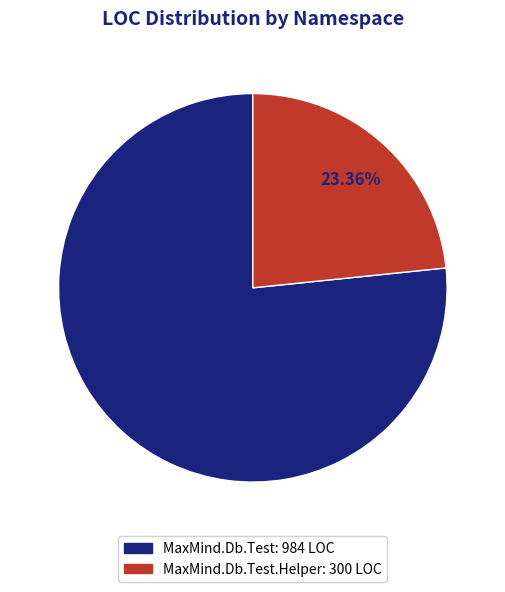

Is there any slice that represents more than half of the pie?

Yes